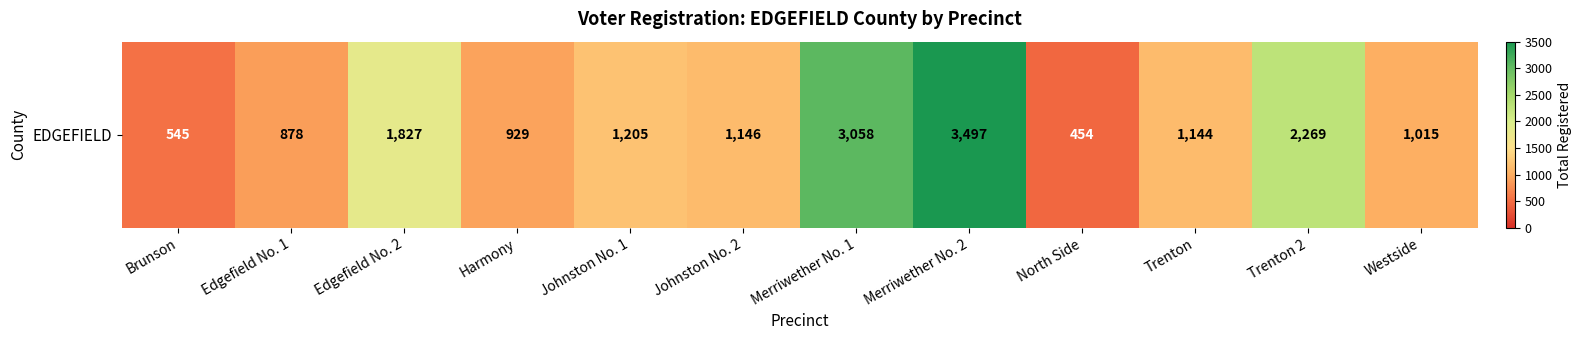

What is the ratio of the value at Johnston No. 1 to the value at Brunson?

2.2